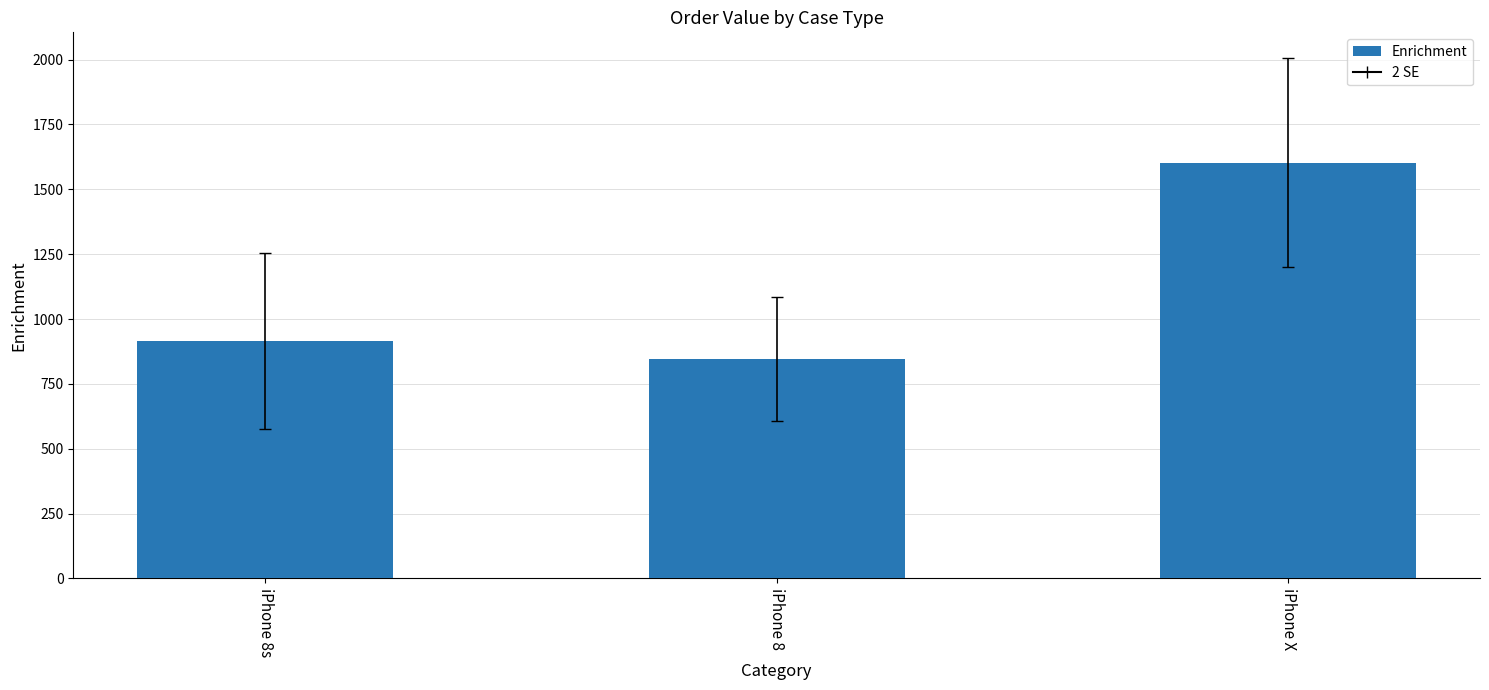

Rank the categories by value from highest to lowest.

iPhone X, iPhone 8s, iPhone 8